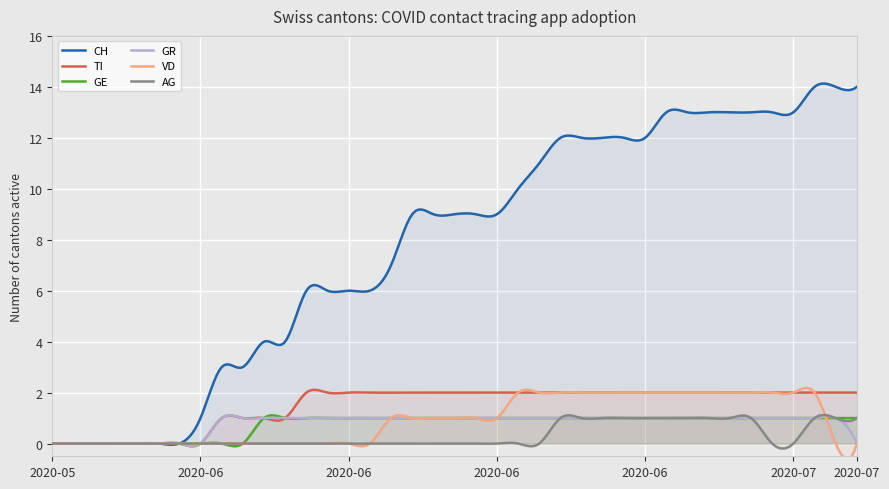

Between 2020-07-06 and 2020-06-04, which is larger?

2020-07-06